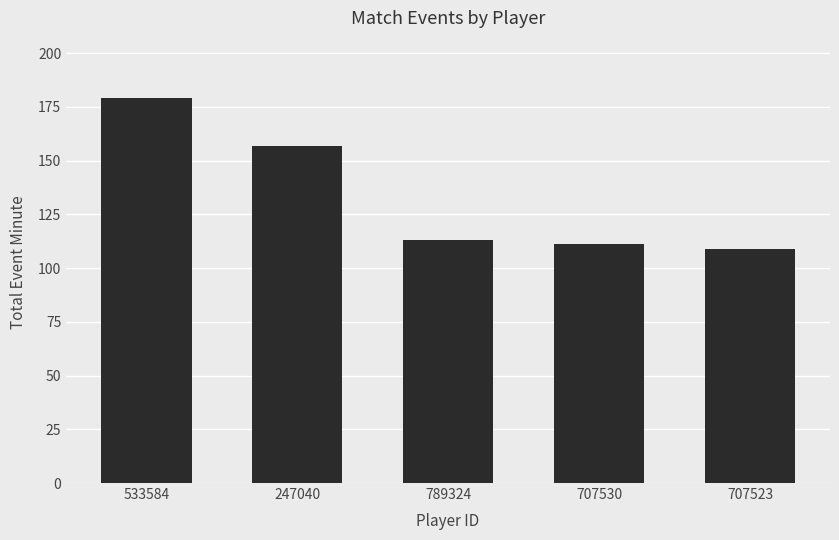

Reading left to right, transcribe all the data shown in this chart.

179	157	113	111	109